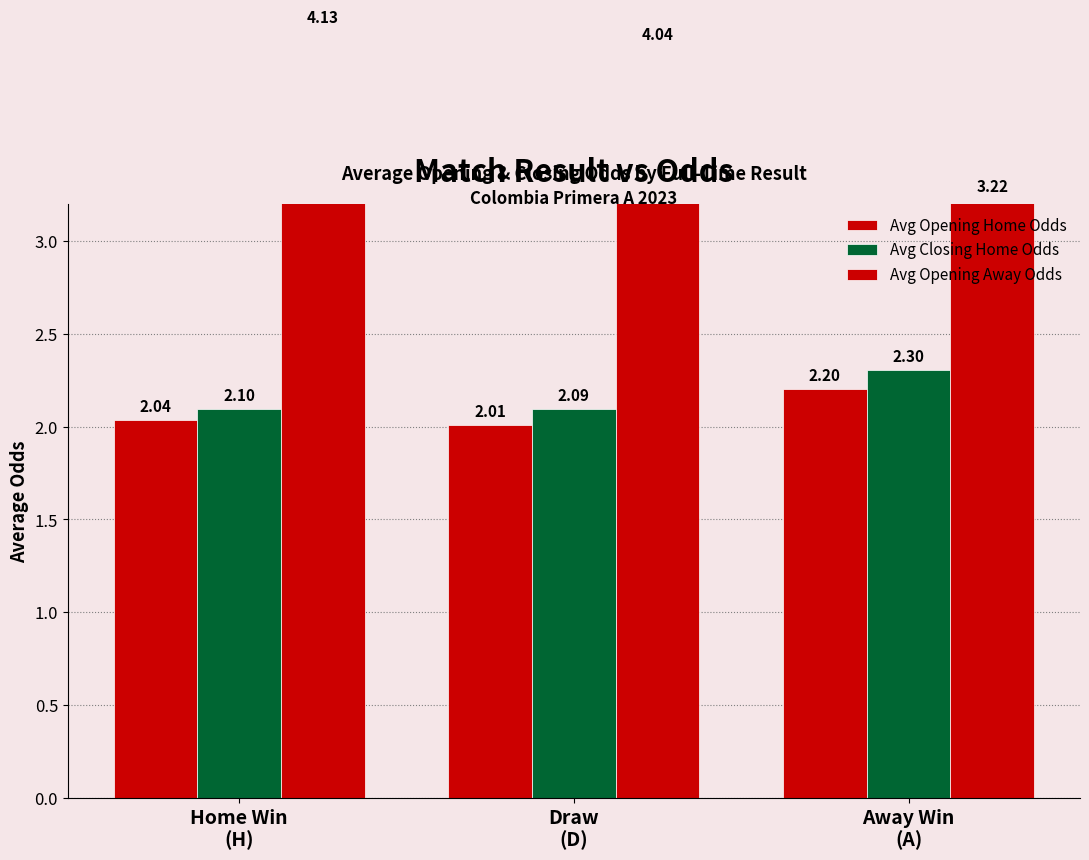

Reading right to left, list all the values displayed in this chart.

Avg Opening Home Odds: Away Win
(A)=2.2	Draw
(D)=2.0	Home Win
(H)=2.0
Avg Closing Home Odds: Away Win
(A)=2.3	Draw
(D)=2.1	Home Win
(H)=2.1
Avg Opening Away Odds: Away Win
(A)=3.2	Draw
(D)=4.0	Home Win
(H)=4.1